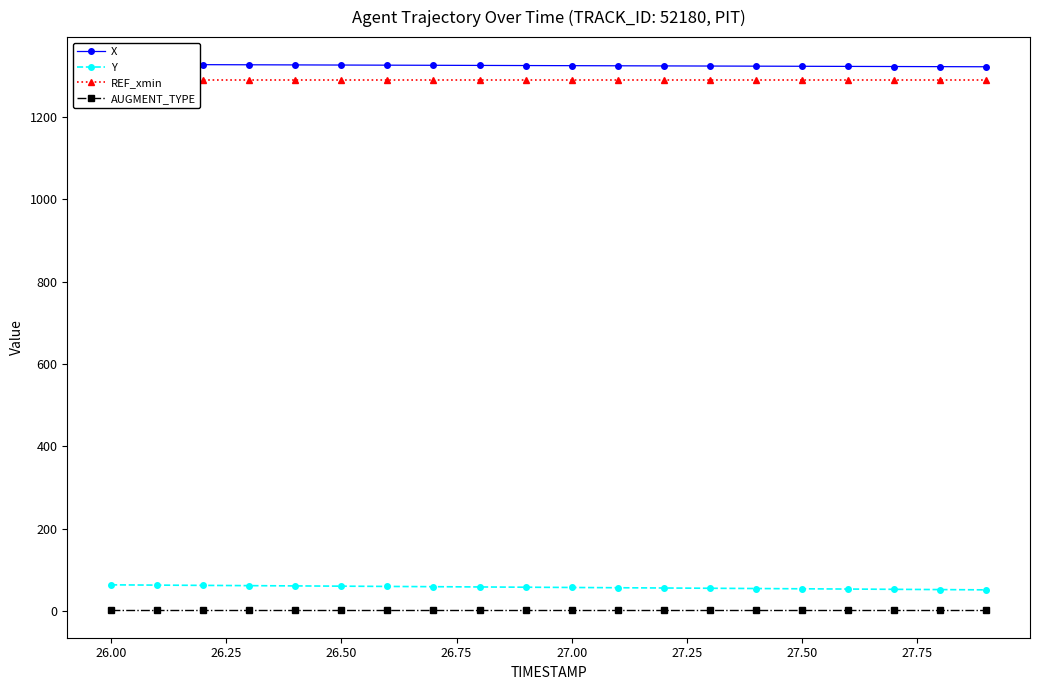

What is the lowest value of the Y series?

51.0